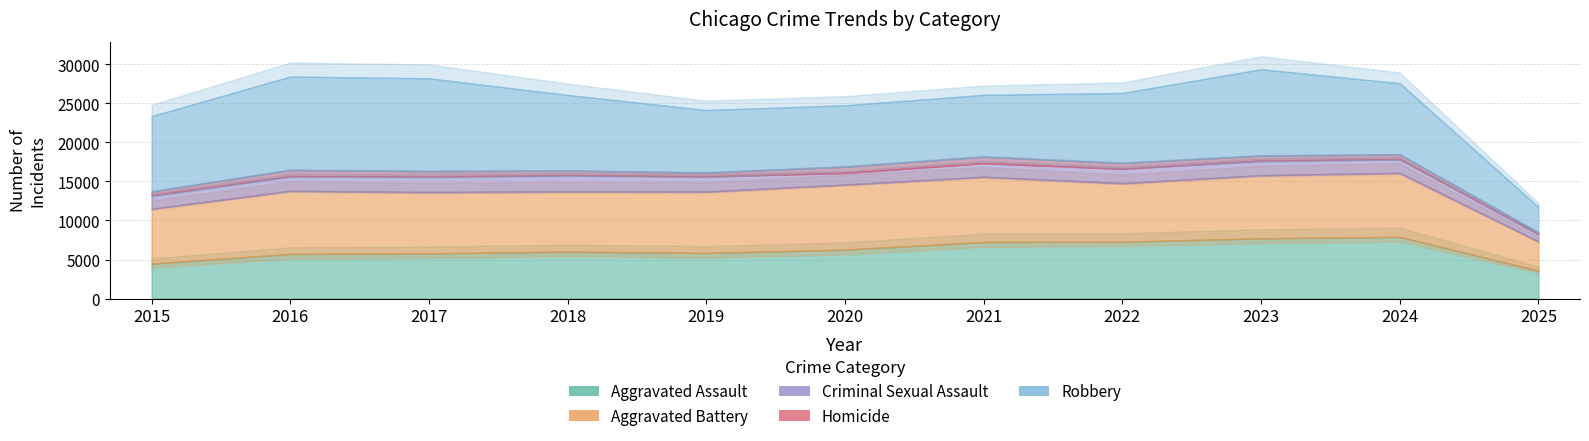

Where is the first local minimum for Criminal Sexual Assault?

2020